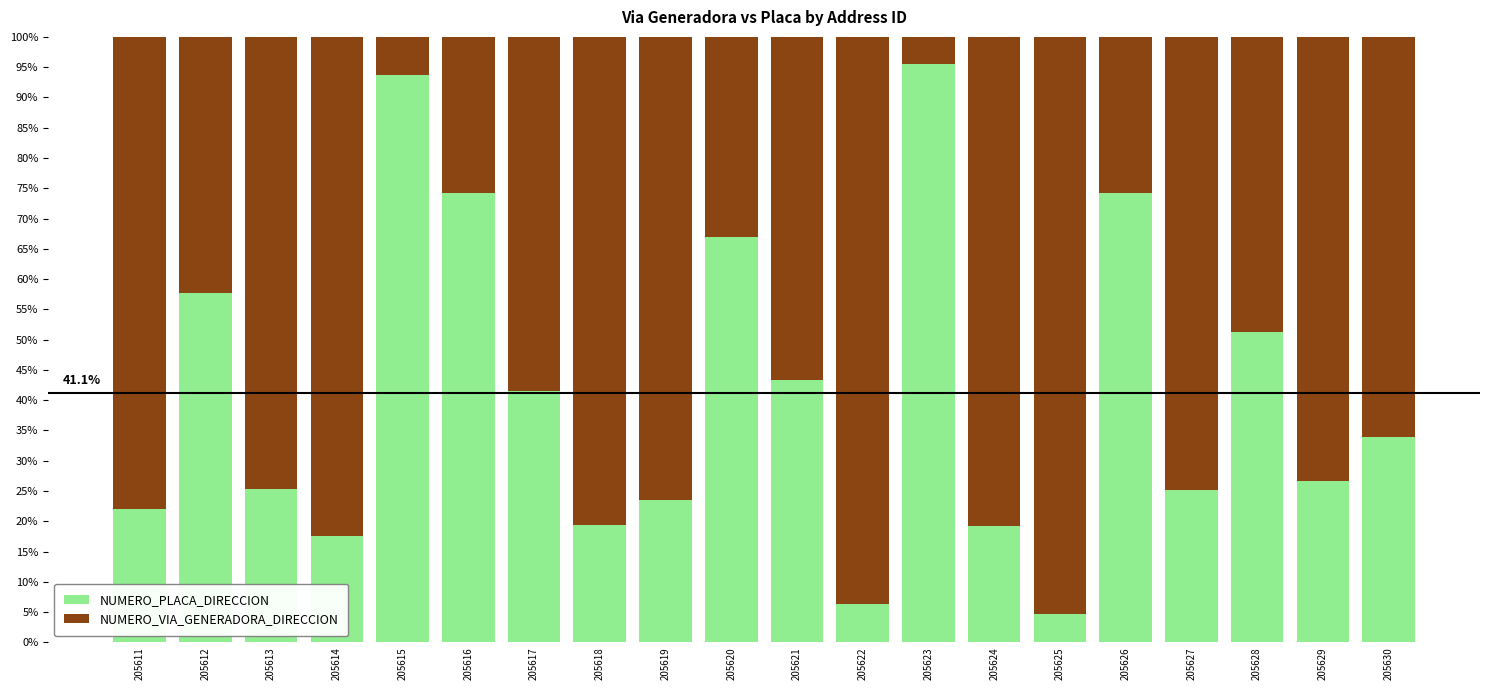

Is it true that NUMERO_PLACA_DIRECCION equals 101.8 at 205616?

False